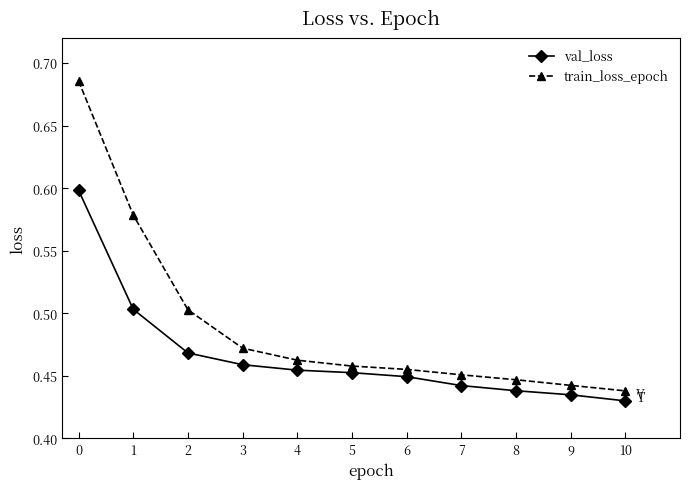

What is the total value across all series at 9?

0.9